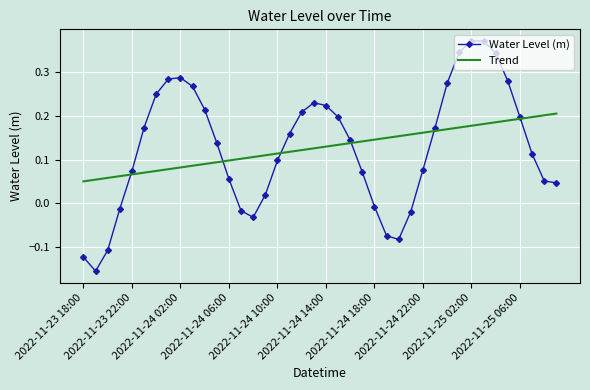

List the series in order of their peak value, lowest first.

Trend, Water Level (m)